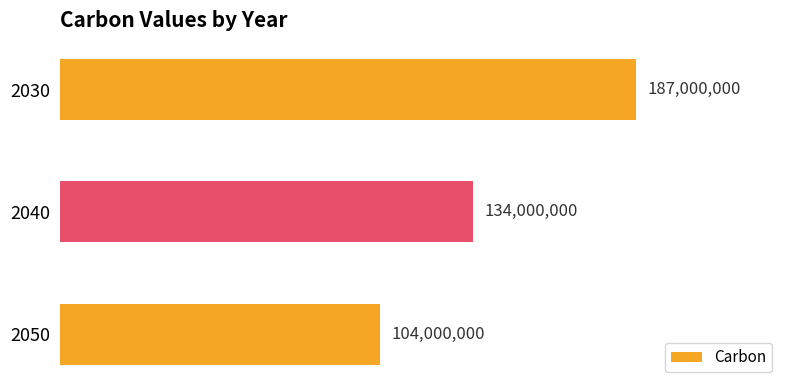

What is the smallest value displayed?

104000000